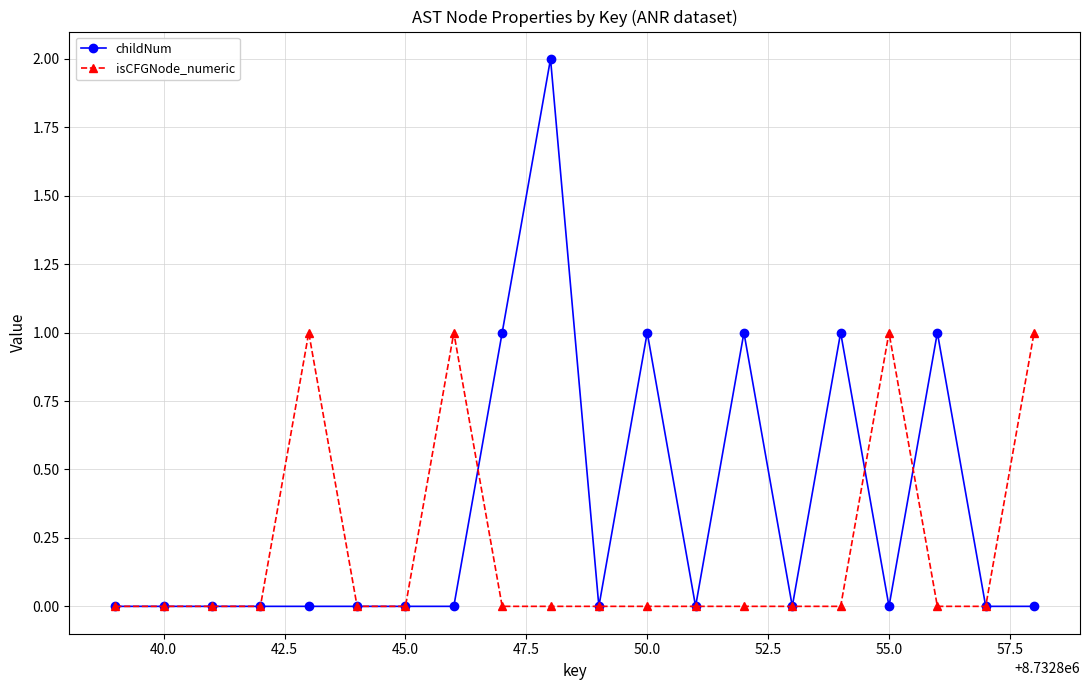

List the series in order of their peak value, highest first.

childNum, isCFGNode_numeric